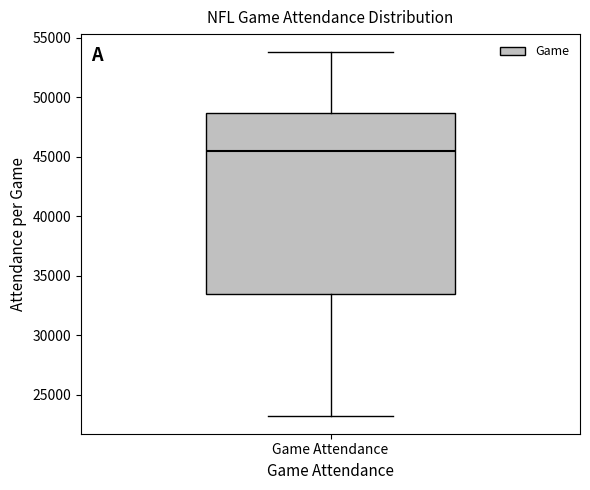

Read this box plot against the y-axis: the position of the median line, the range covered by the box, and the ends of both whiskers. The values are not printed on the chart, so give them approximately, as read against the axis.

median 45500, box 33500 to 48500, whiskers 23000 to 54000